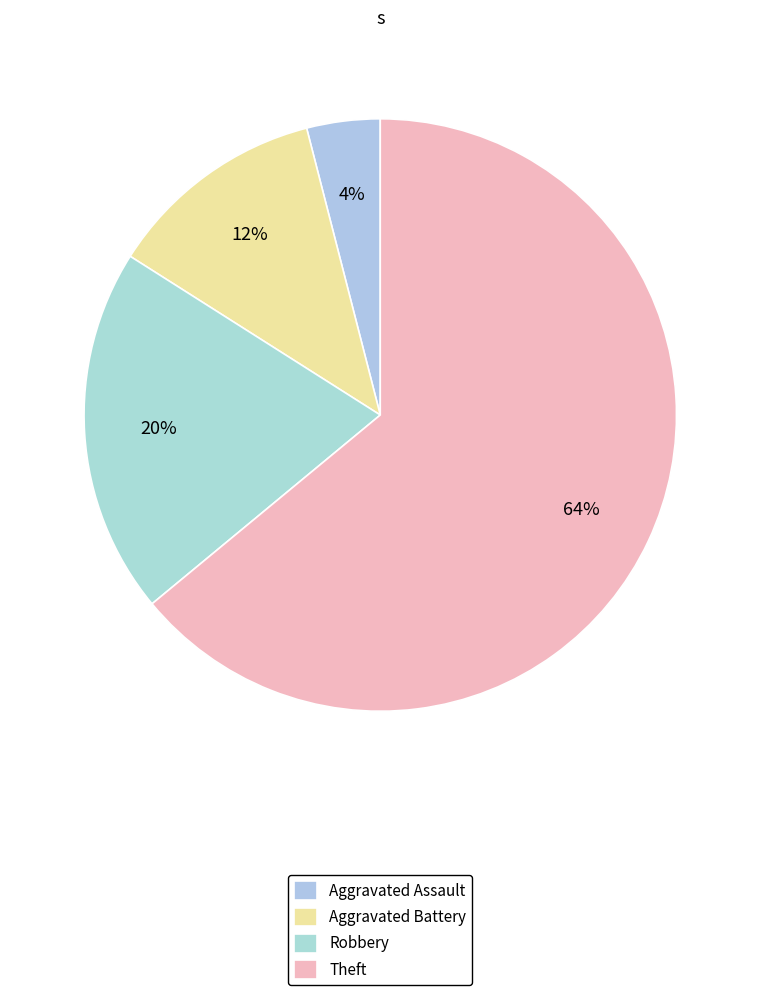

Which has a higher value, Theft or Robbery?

Theft